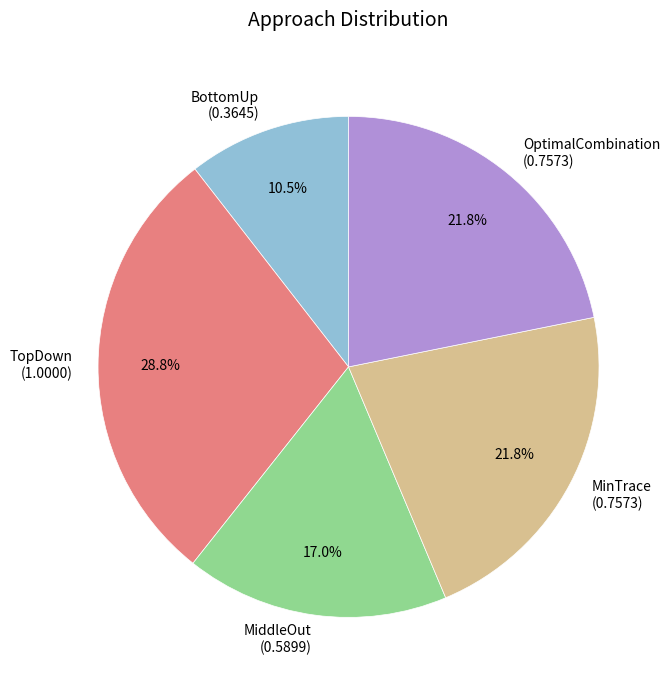

To the nearest percent, what portion does MinTrace represent?

22%